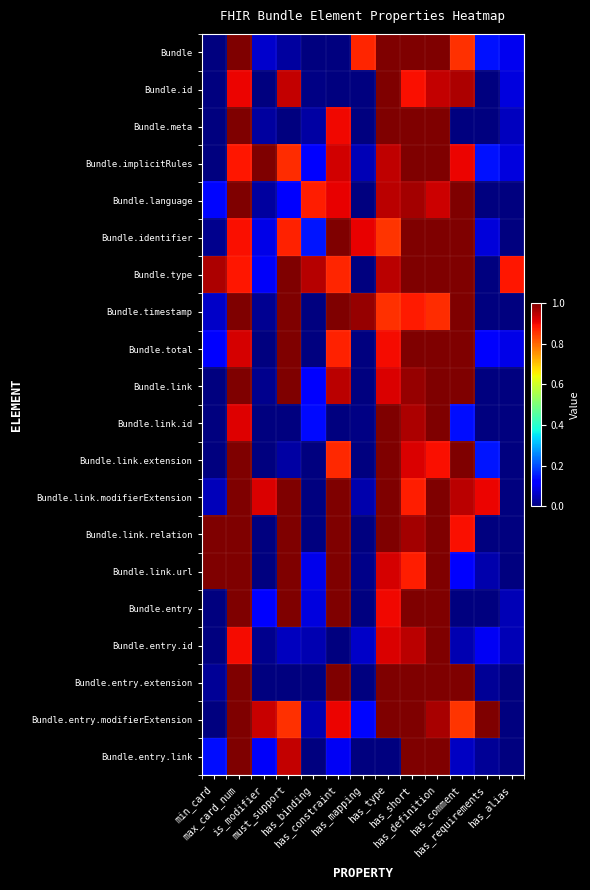

Which has a higher value, has_comment or has_binding?

has_comment